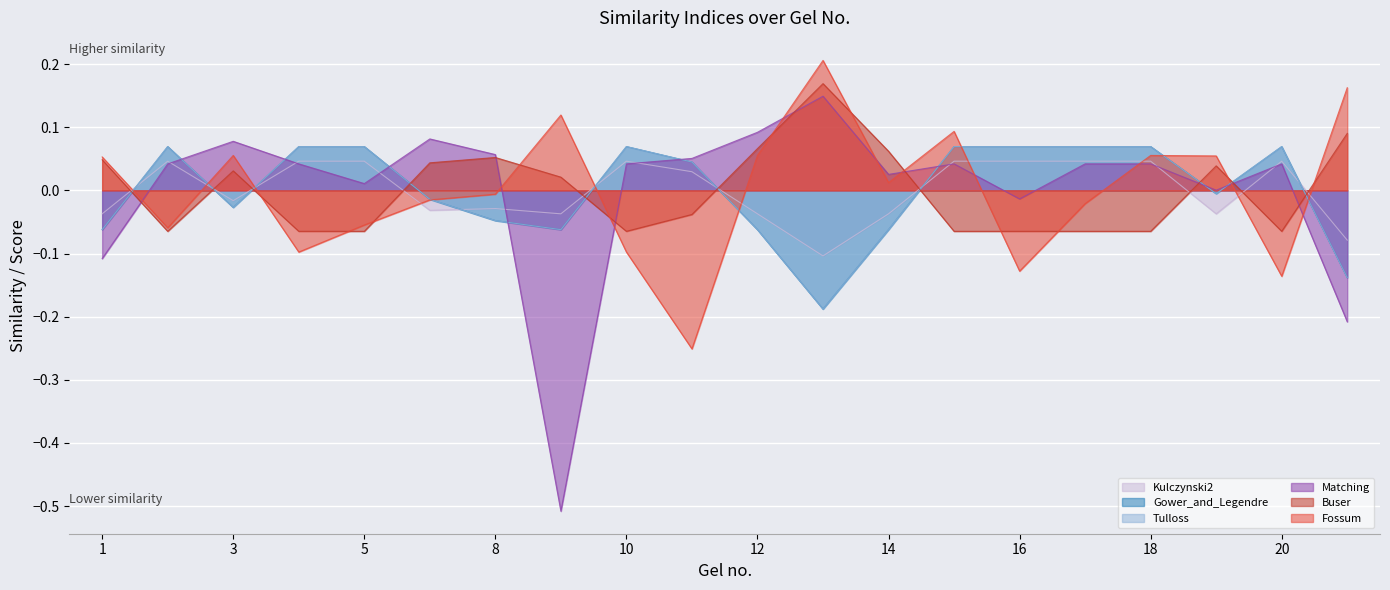

Which category has the highest value in the Tulloss series?

2